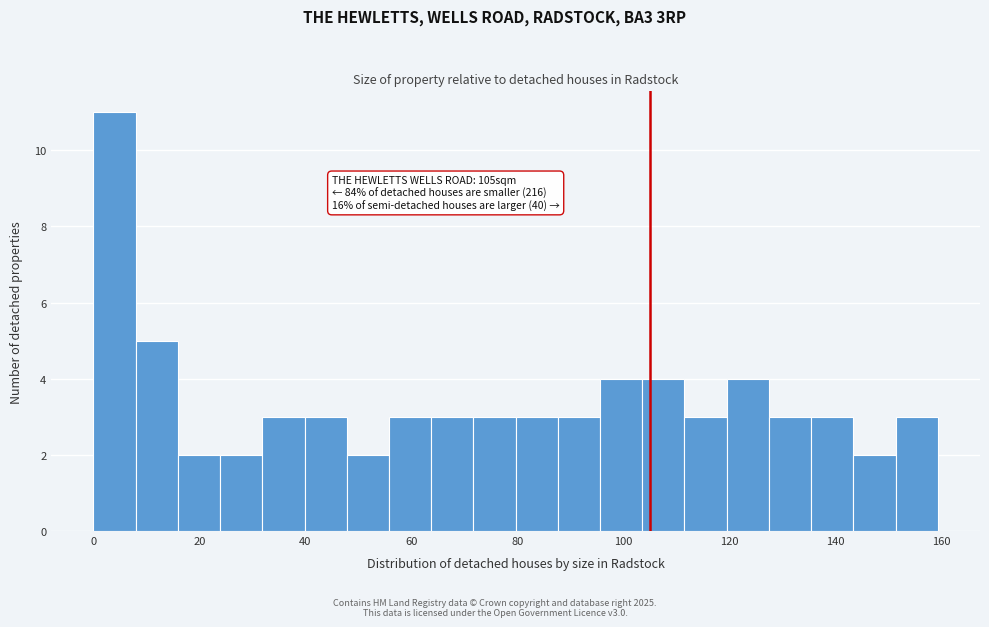

Read against the x-axis, roughly where is the centre of the tallest bar?

4